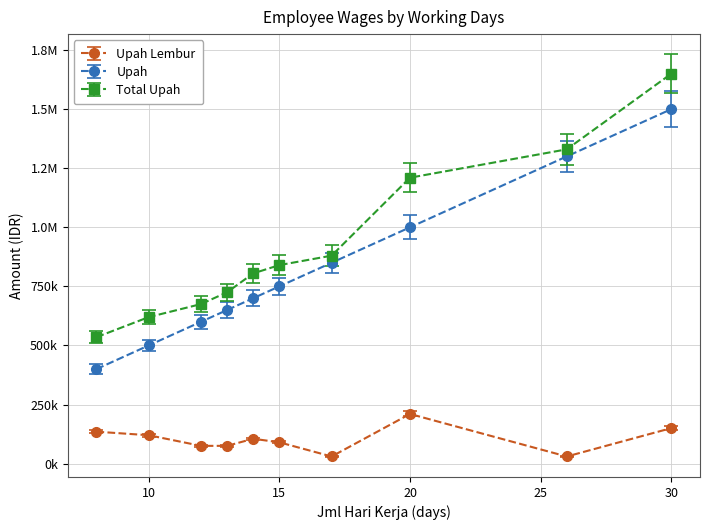

Rank the categories by Upah value from lowest to highest.

8, 10, 12, 13, 14, 15, 17, 20, 26, 30